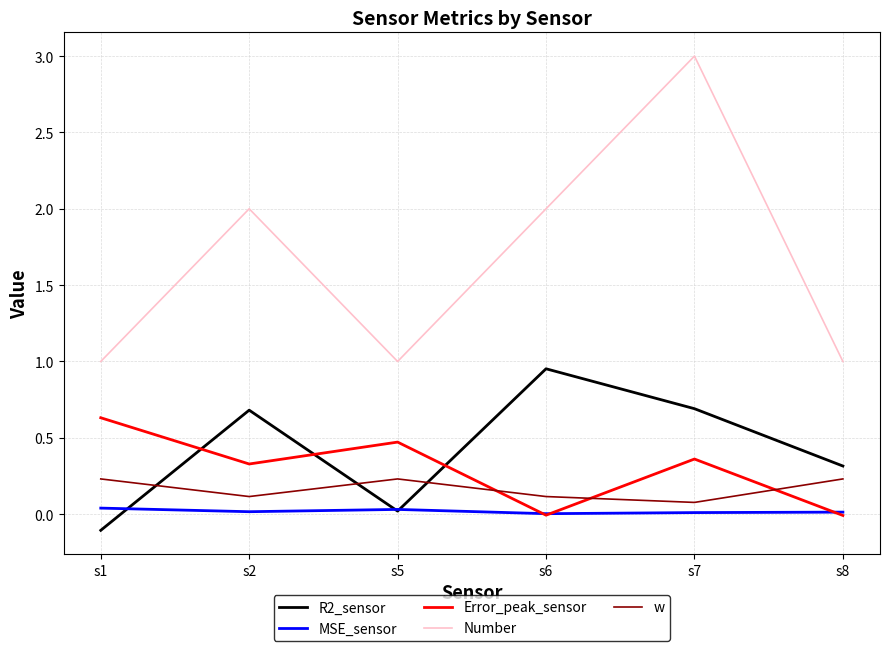

Is the value of R2_sensor at s6 greater than the value of Number at s2?

No